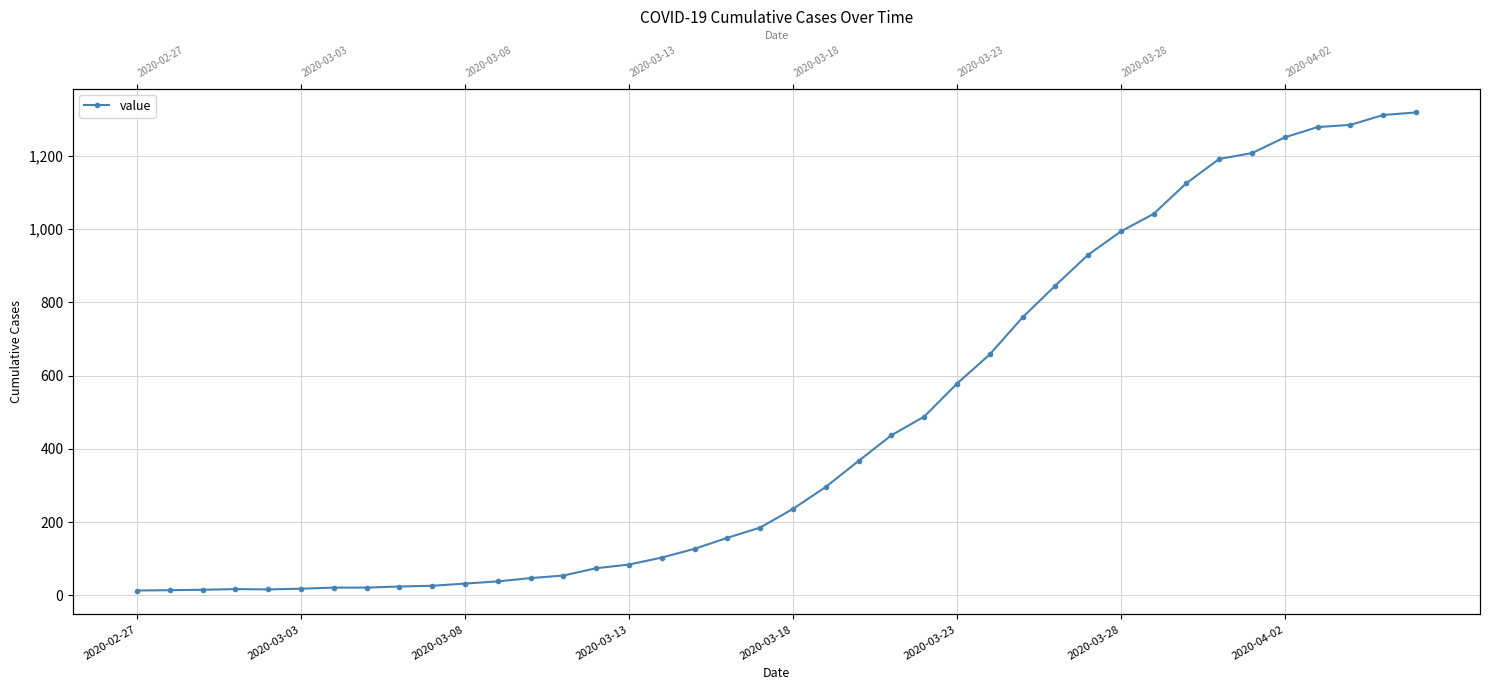

What is the average value?

467